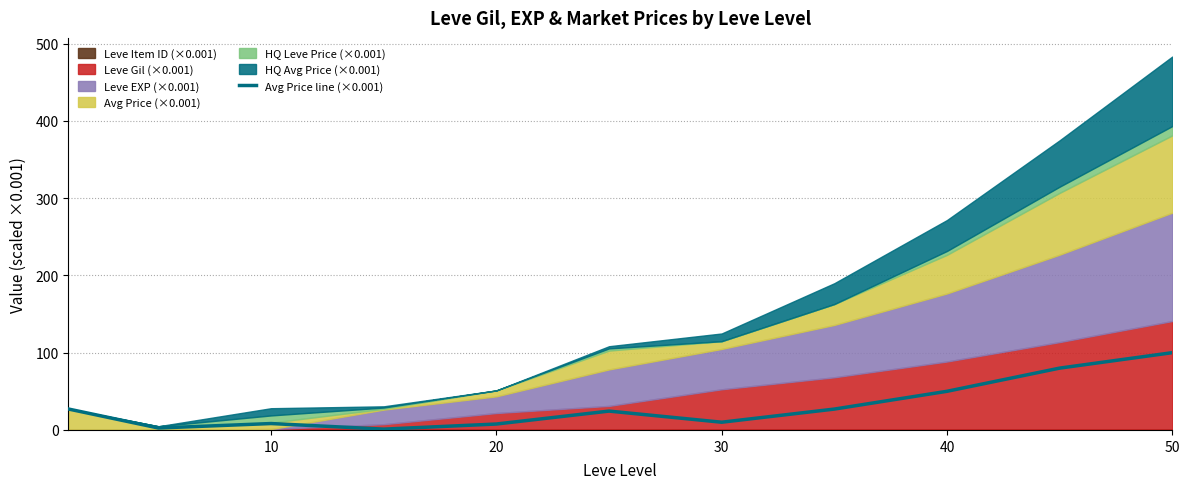

Count the number of values greater than 24.

6